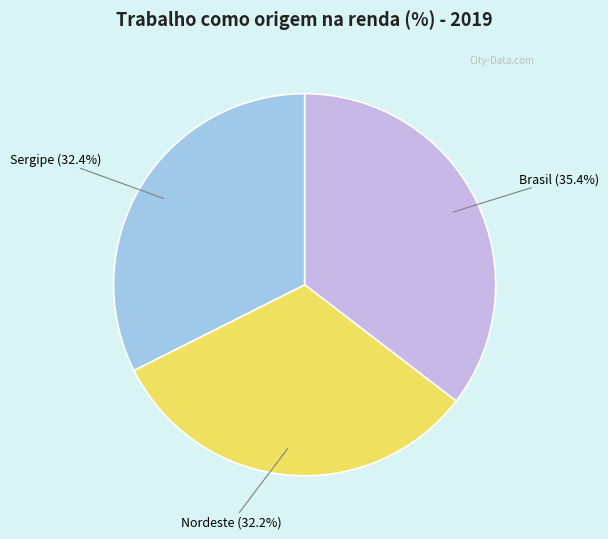

Is there any slice that represents more than half of the pie?

No